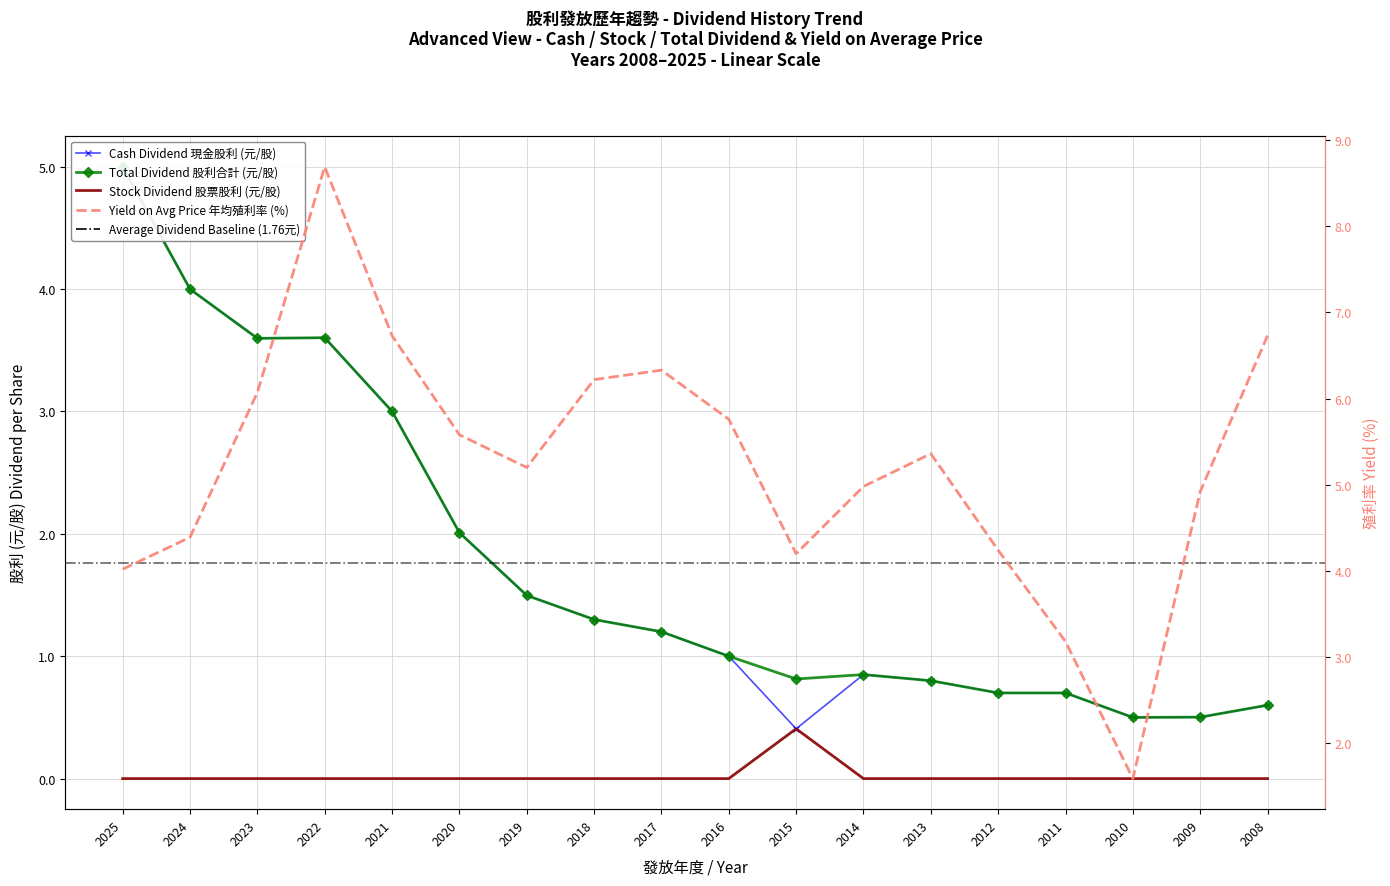

How many data points in Cash Dividend (合計) are above 1?

9